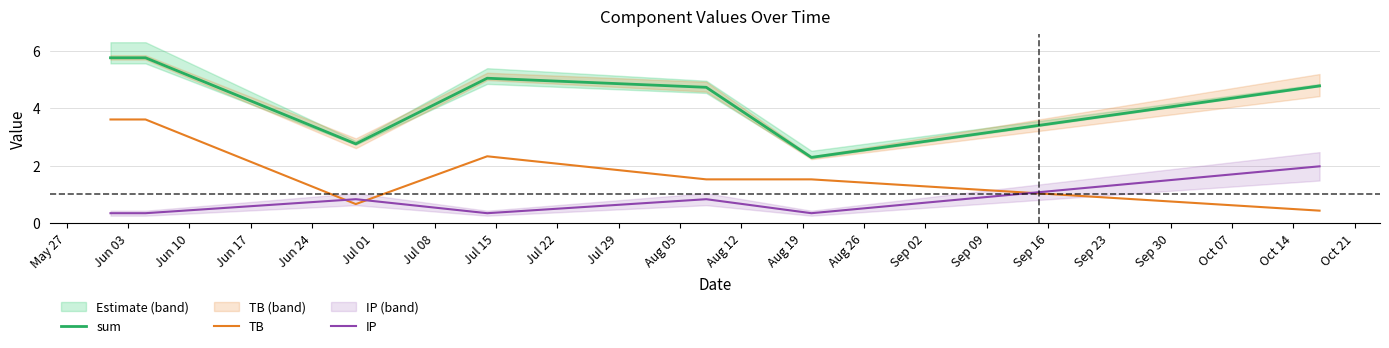

True or false: IP and sum cross at least once.

False